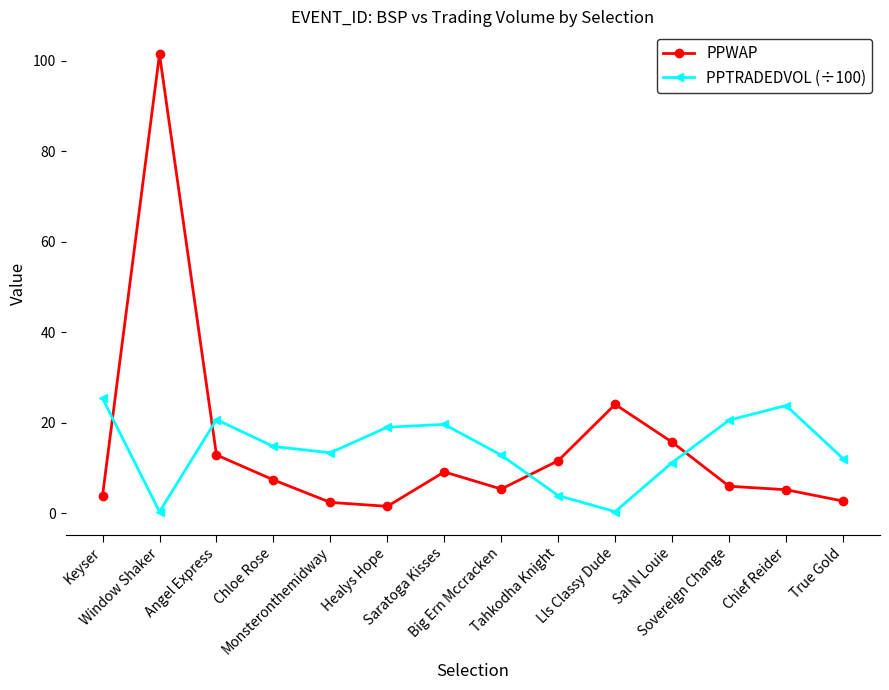

In PPTRADEDVOL (÷100), how many points are lower than both neighbors (excluding endpoints)?

3